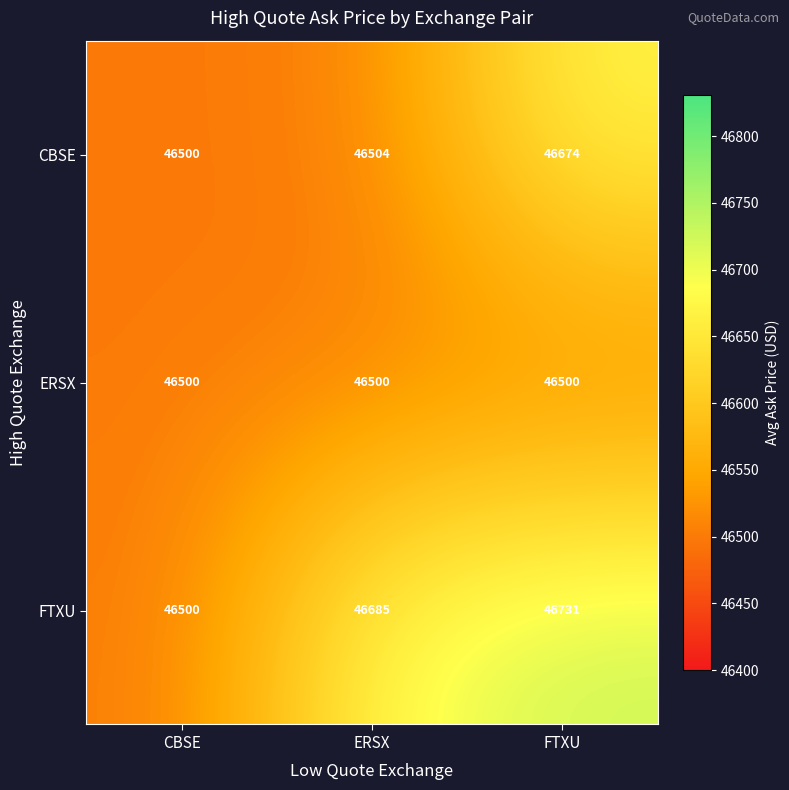

What is the total value across all series at CBSE?

139500